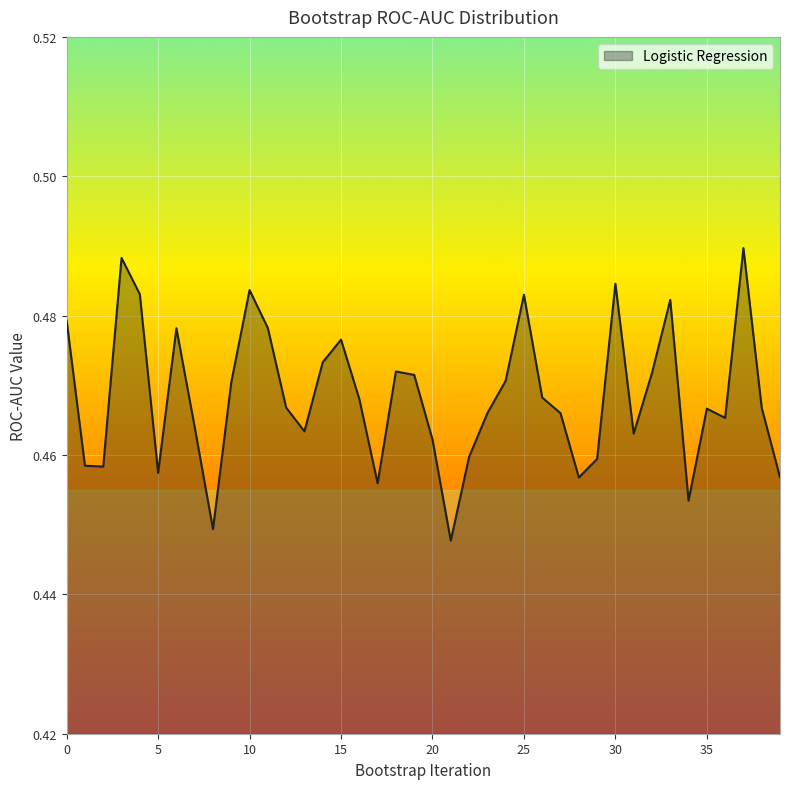

What is the greatest value displayed?

0.5